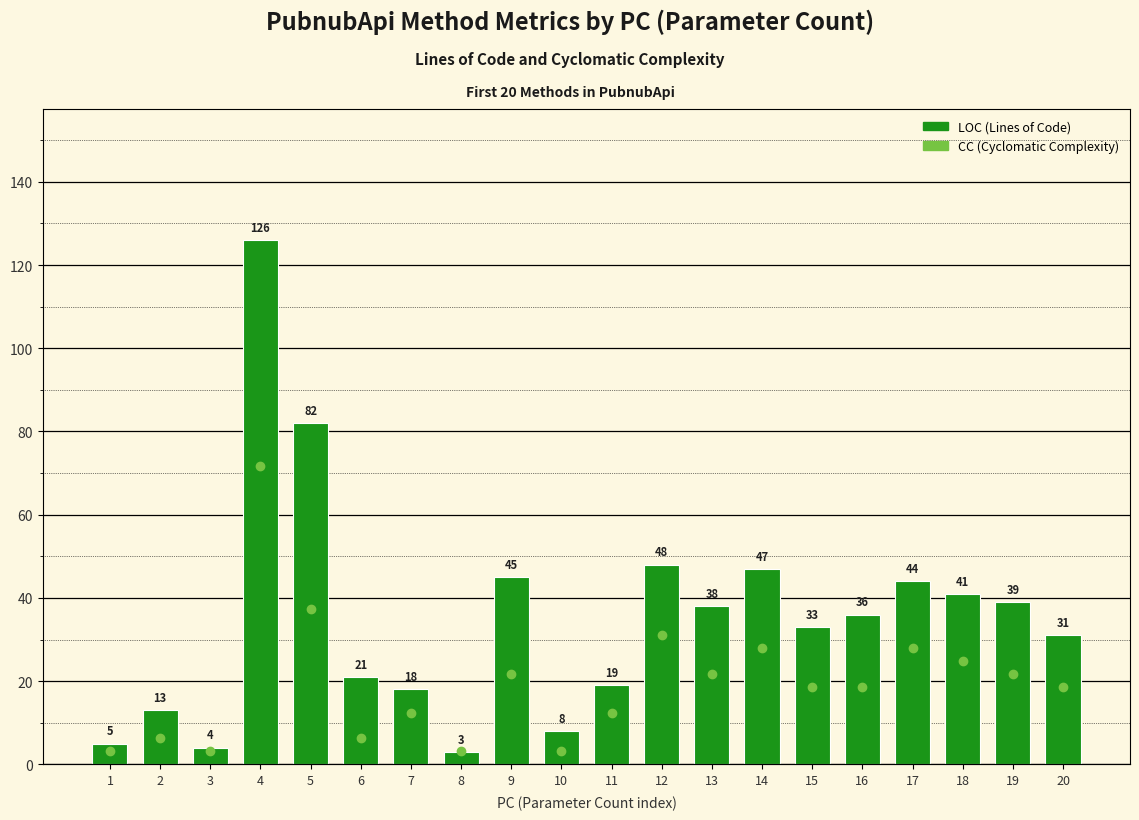

What is the difference between the highest and lowest values at 14?

38